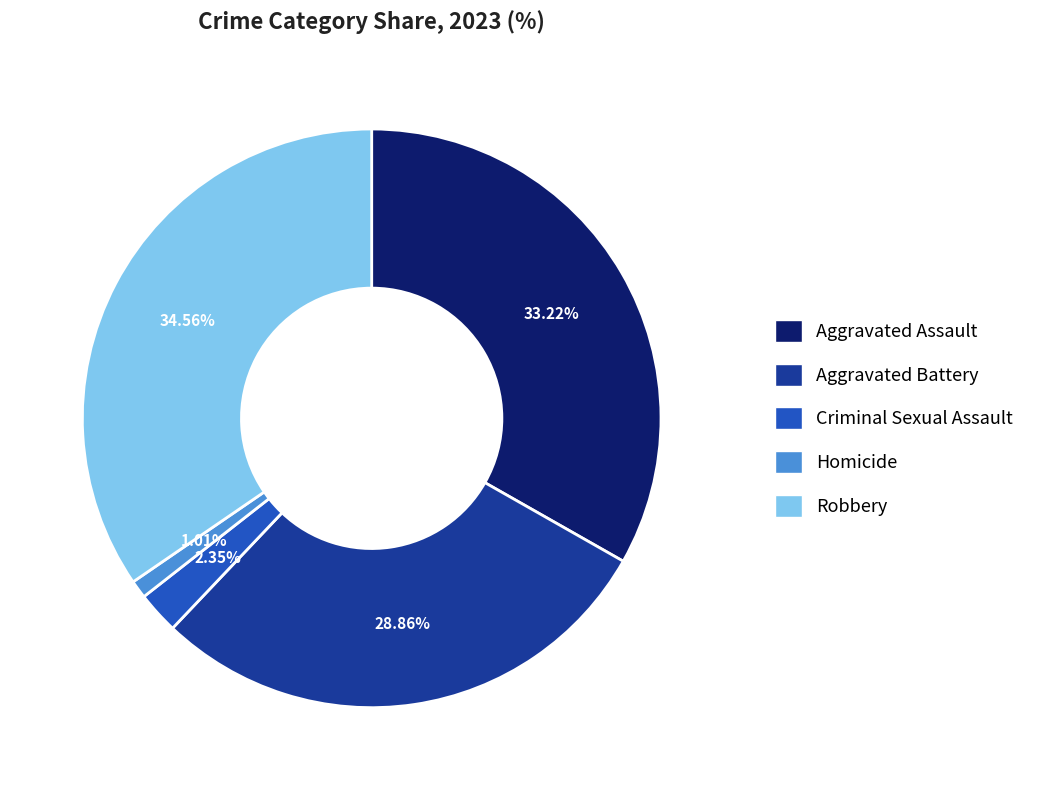

Count the number of slices in the pie.

5